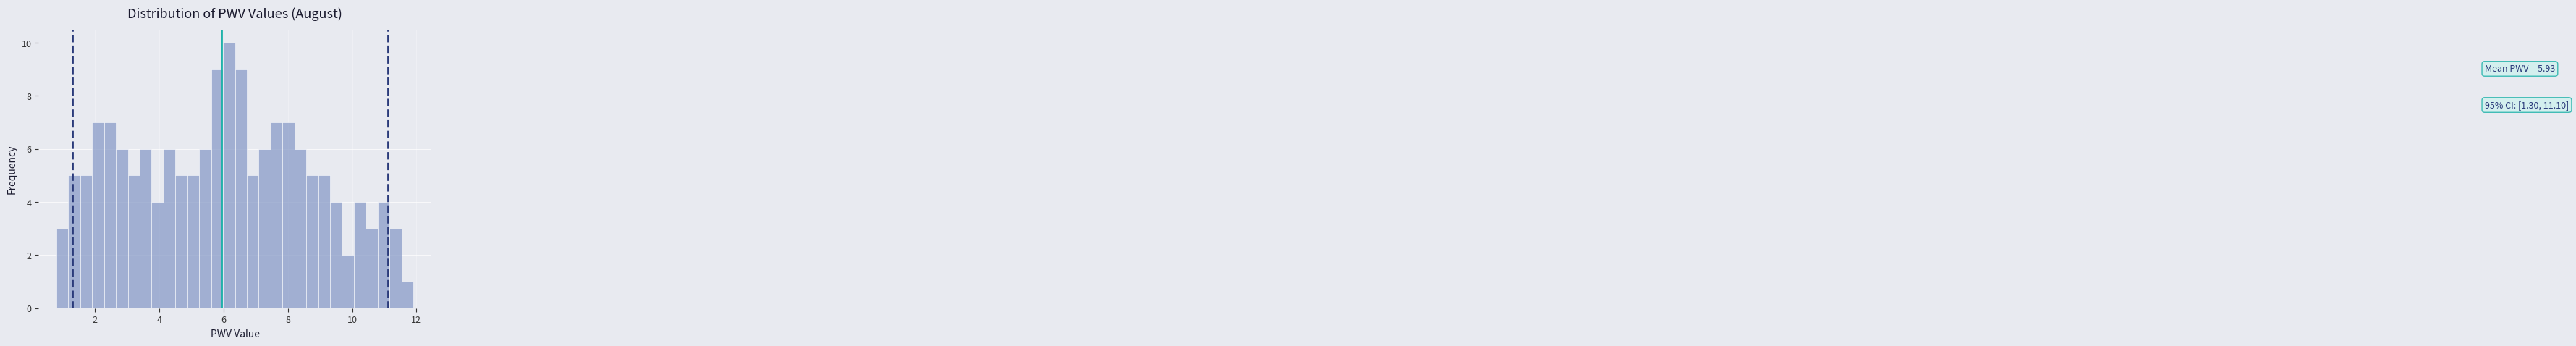

Around what value on the x-axis is the tallest bar? Give the approximate position of its centre, as read against the axis.

6.2